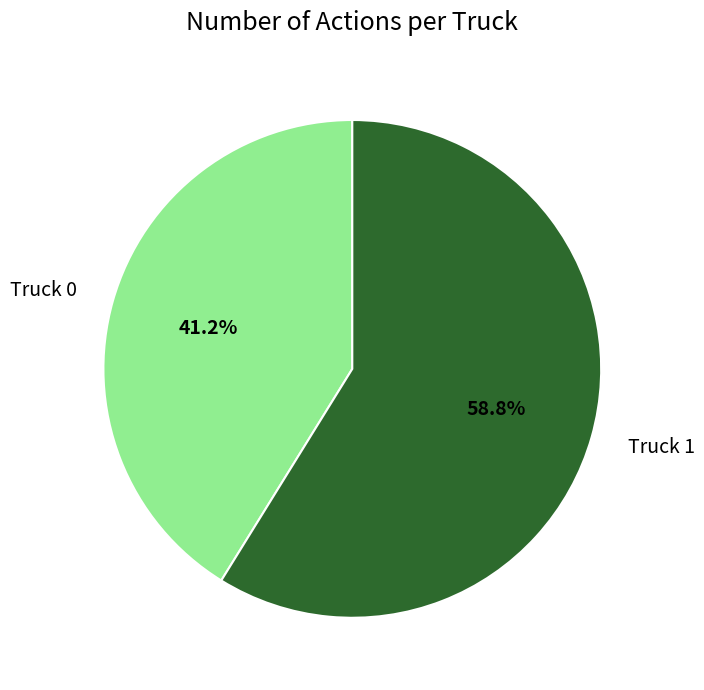

True or false: Truck 1 accounts for 59% of the total.

True